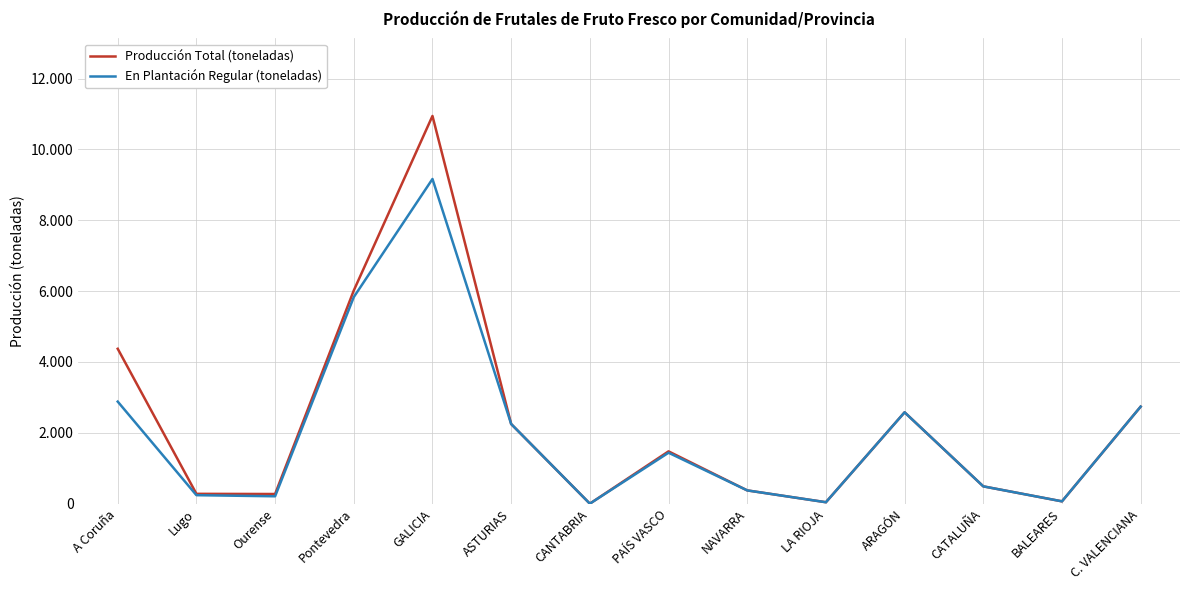

What is the sum of all Producción Total (toneladas) values?

31913